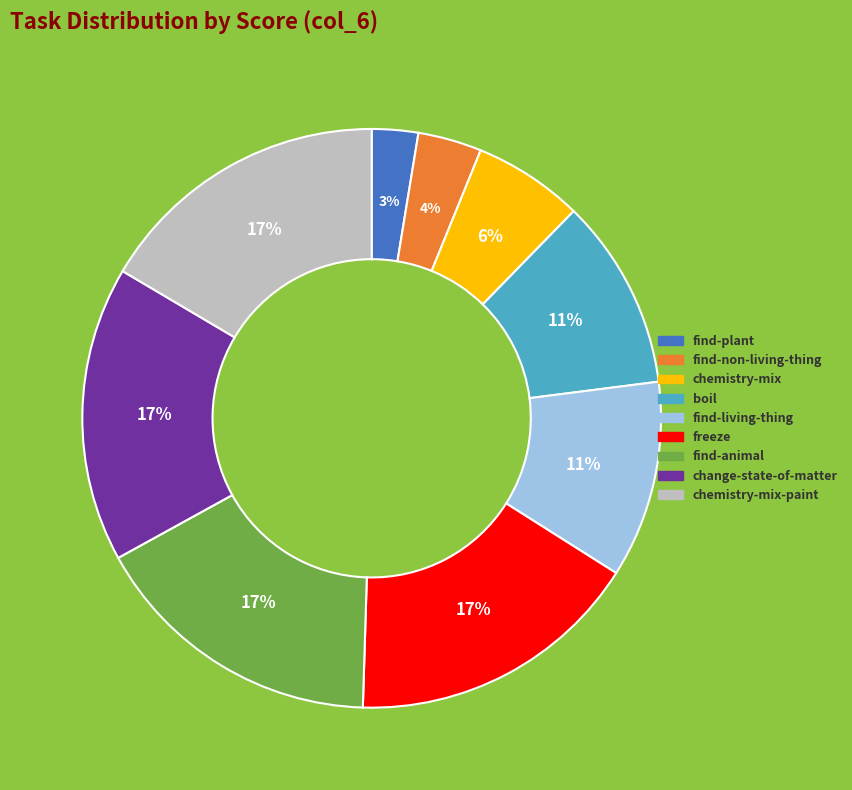

Does any single category account for the majority?

No